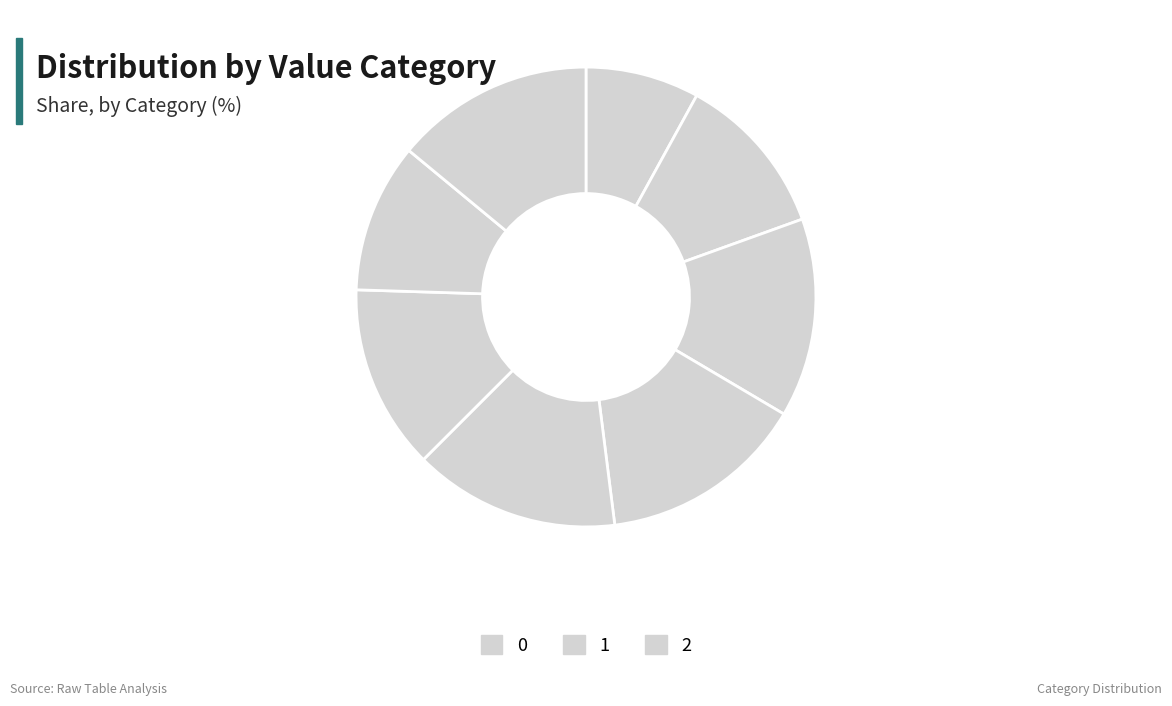

How many slices are in this pie chart?

8